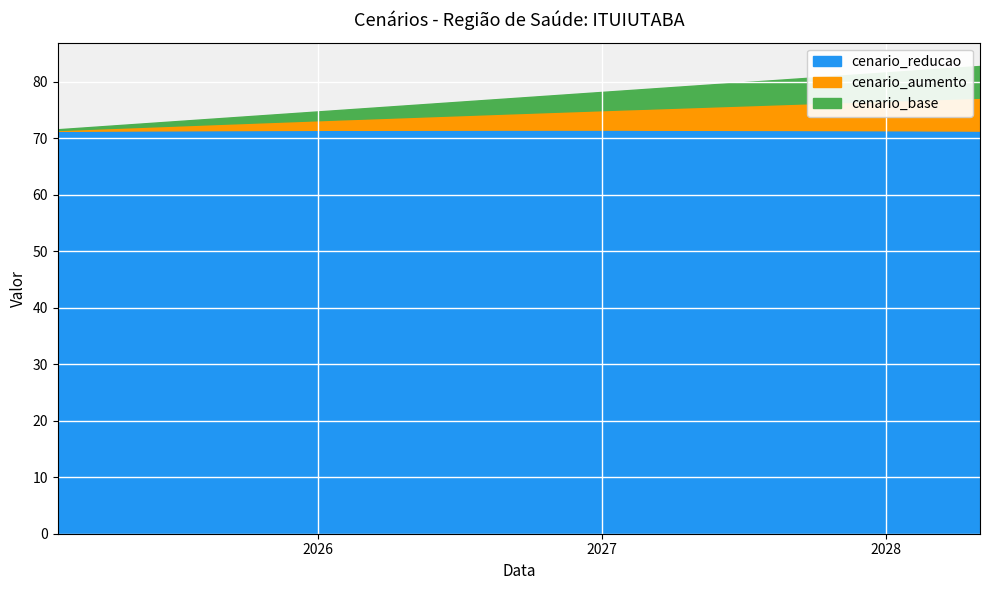

At which label does cenario_base reach its peak?

2028-05-01